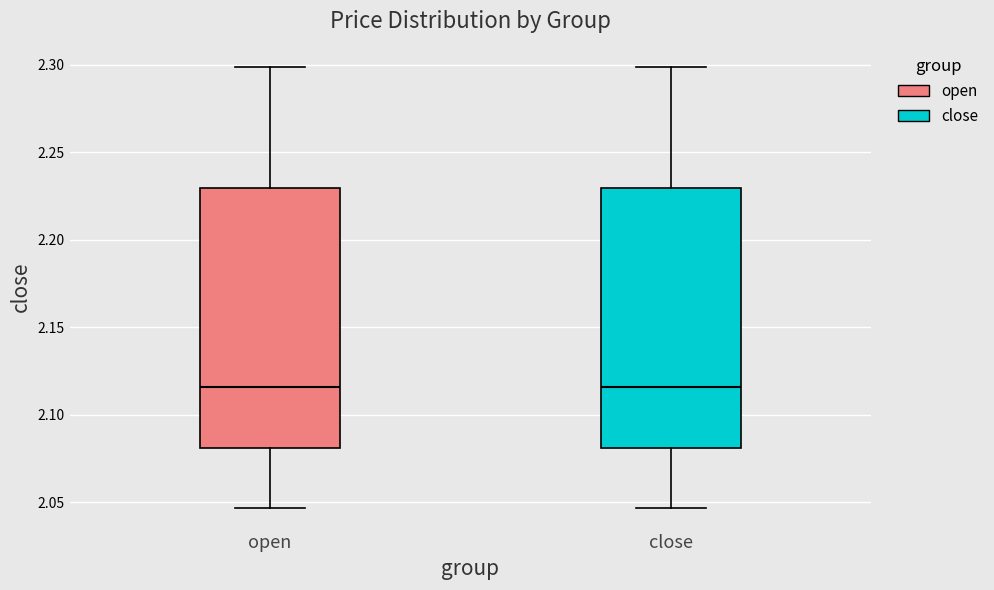

Where does the lower whisker of the box for close end on the y-axis? The values are not printed on the chart, so give them approximately, as read against the axis.

2.045